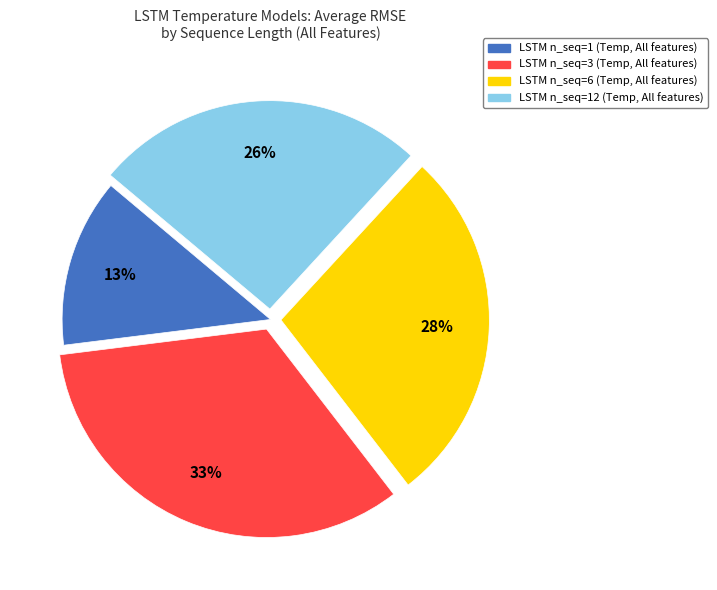

To the nearest percent, what is the average slice percentage?

25%